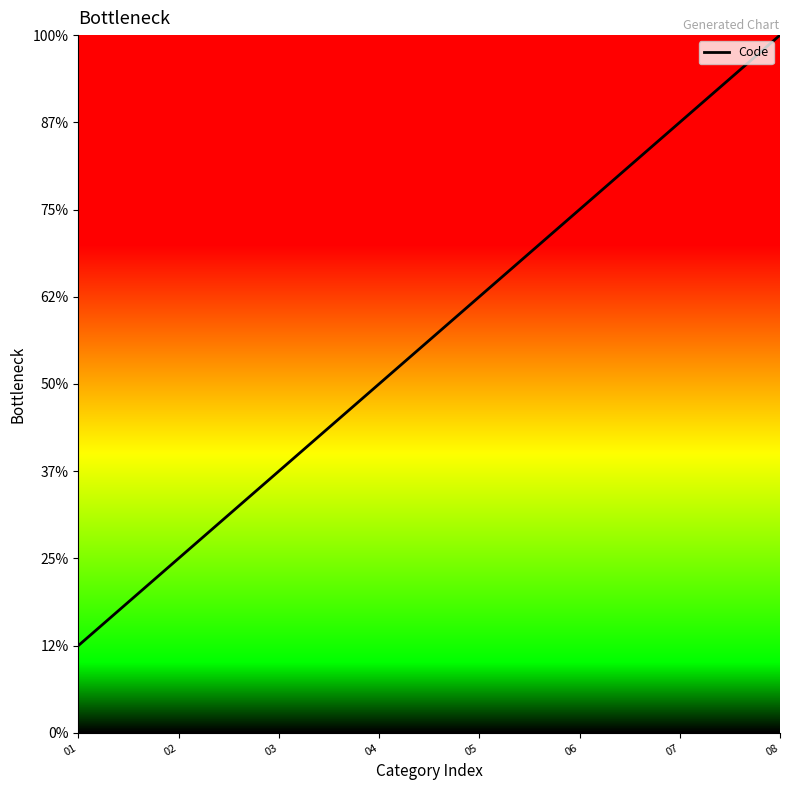

What is the smallest value displayed?

1